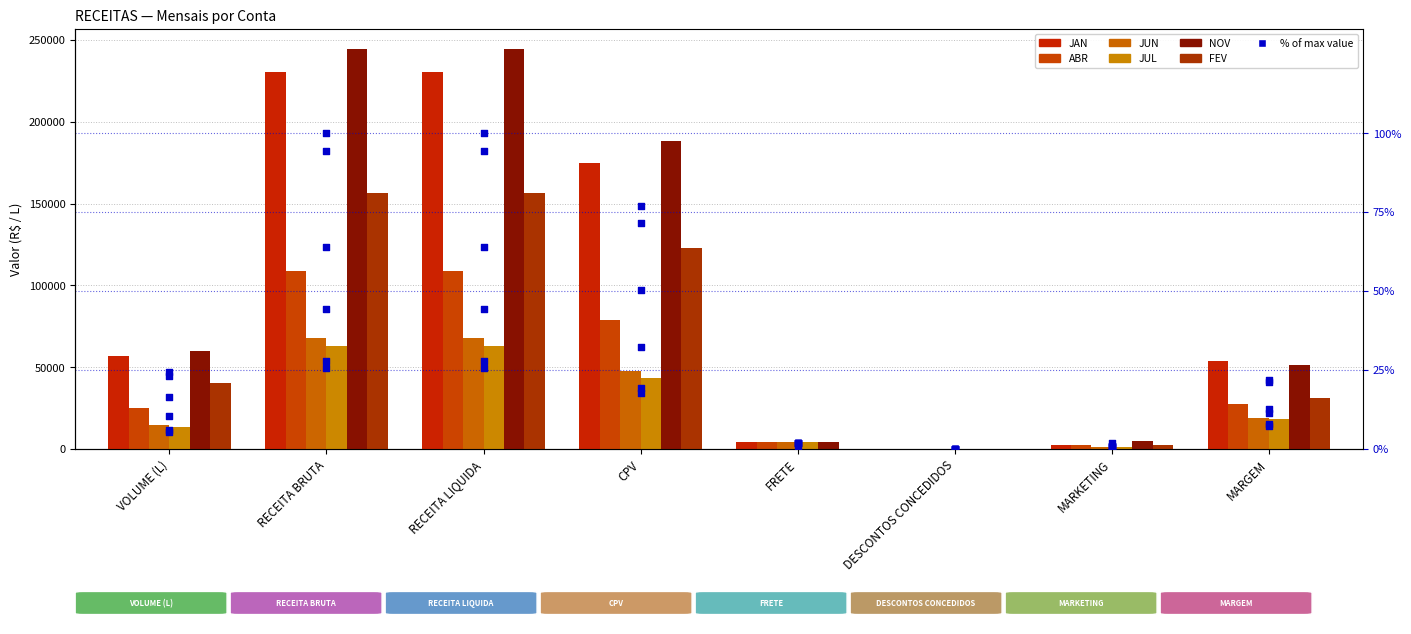

Which series has the largest total across all categories?

NOV